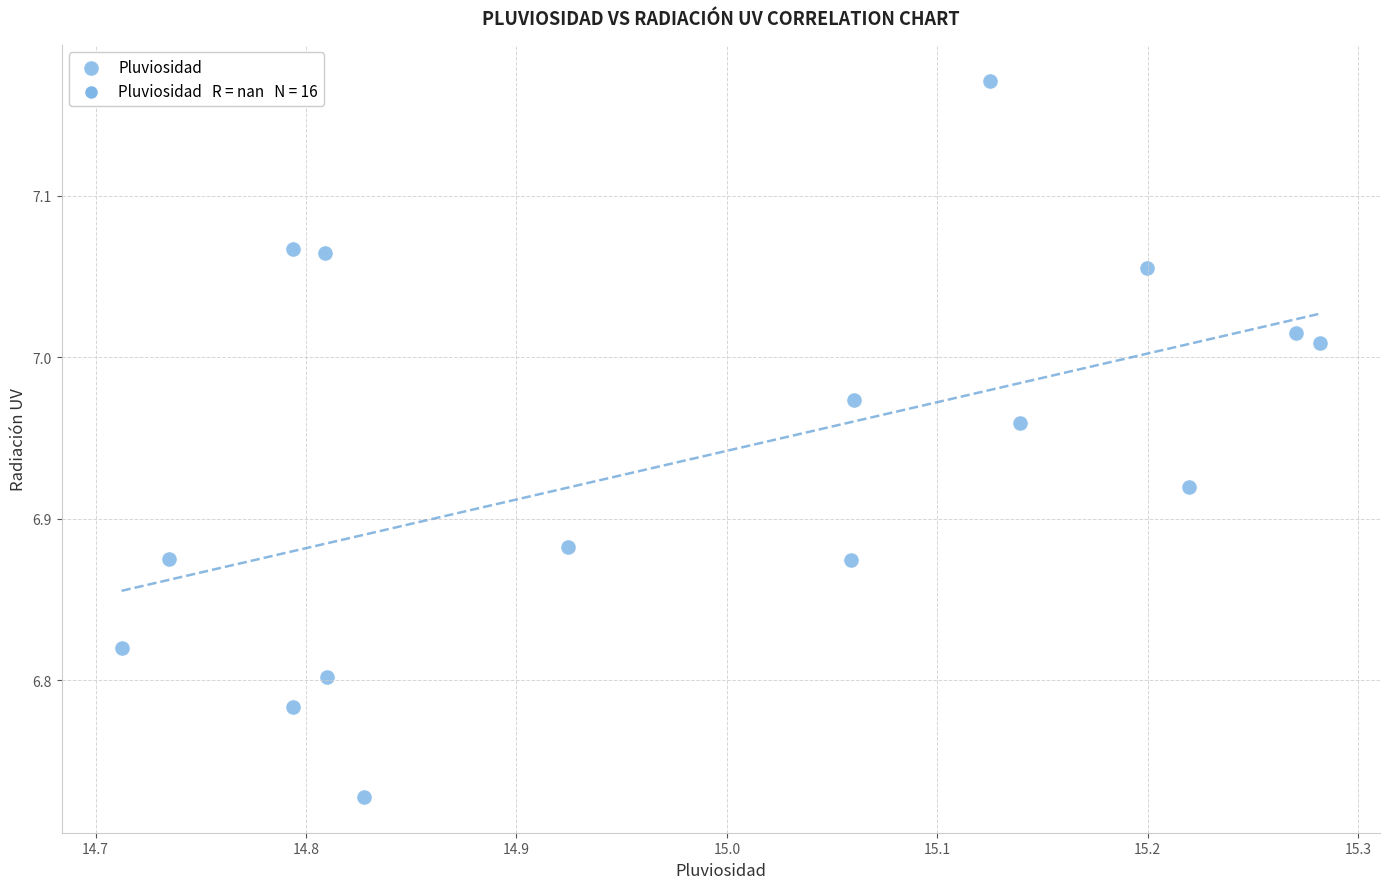

What is the range of X values (max minus min)?

0.6